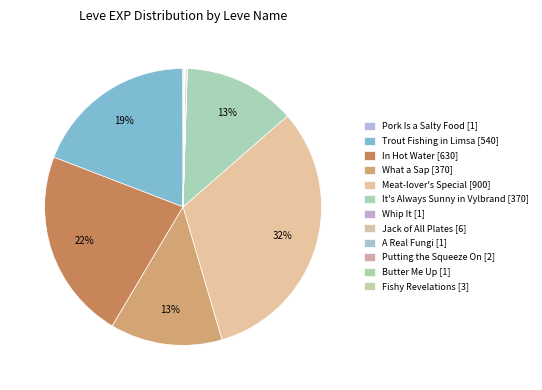

Count the number of slices in the pie.

12